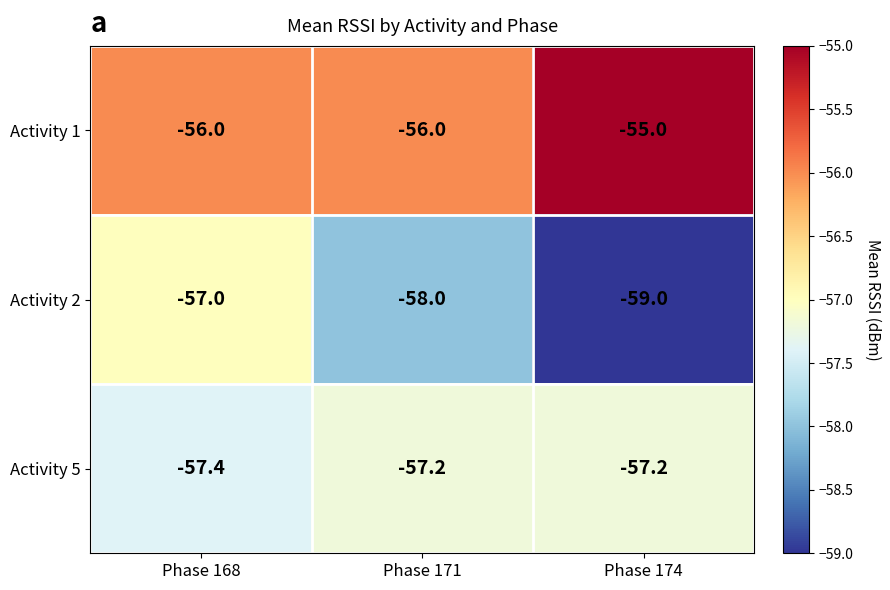

Between Phase 168 and Phase 174, which series saw the biggest shift?

Activity 2